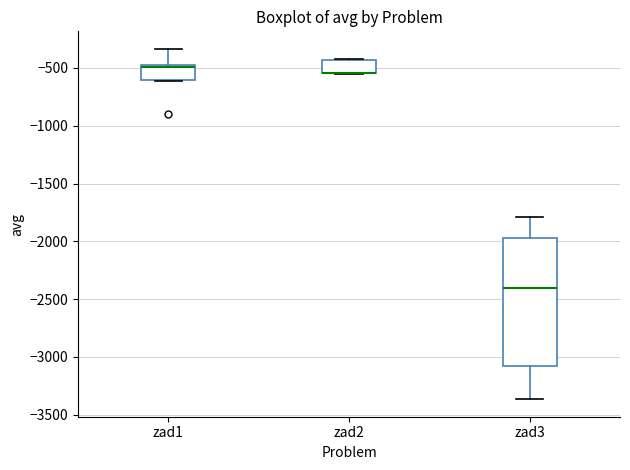

Reading left to right, read every box against the y-axis: the position of its median line, the range the box covers, and the ends of its whiskers. The values are not printed on the chart, so give them approximately, as read against the axis.

zad1: median -500 (just below the box's upper edge), box -600 to -500, whiskers -600 to -350
zad2: median -550 (drawn on the box's lower edge), box -550 to -450, whiskers -550 to -400
zad3: median -2400, box -3100 to -1950, whiskers -3350 to -1800